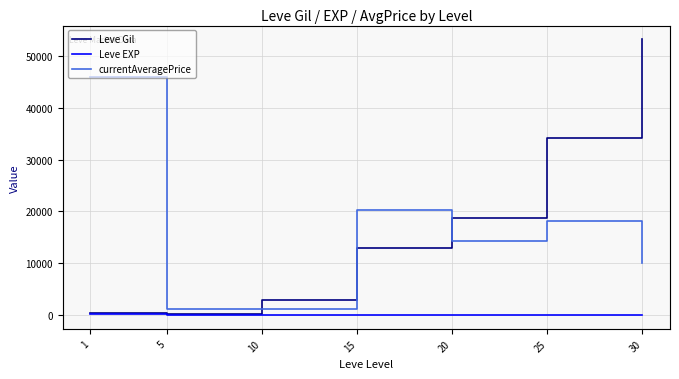

Count the number of categories in the chart.

7